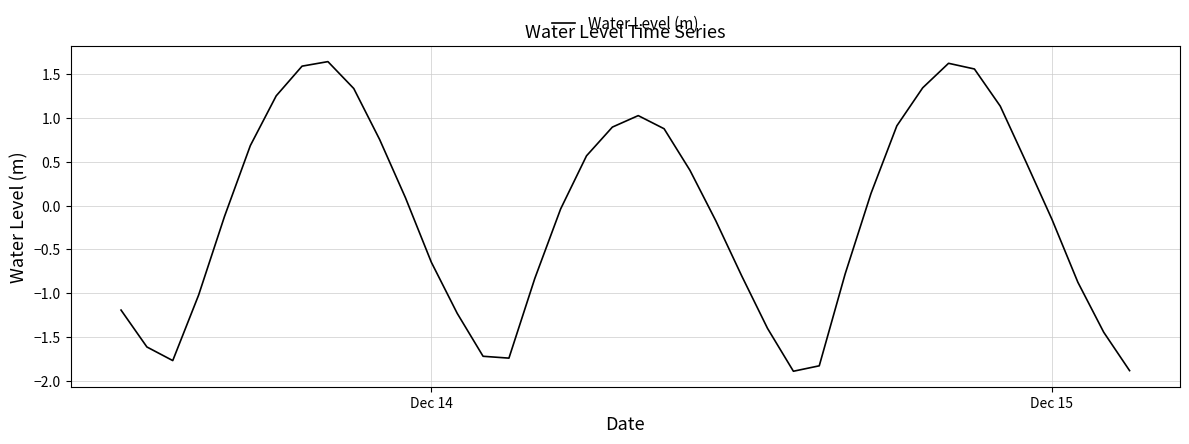

What is the minimum value shown in the chart?

-1.9